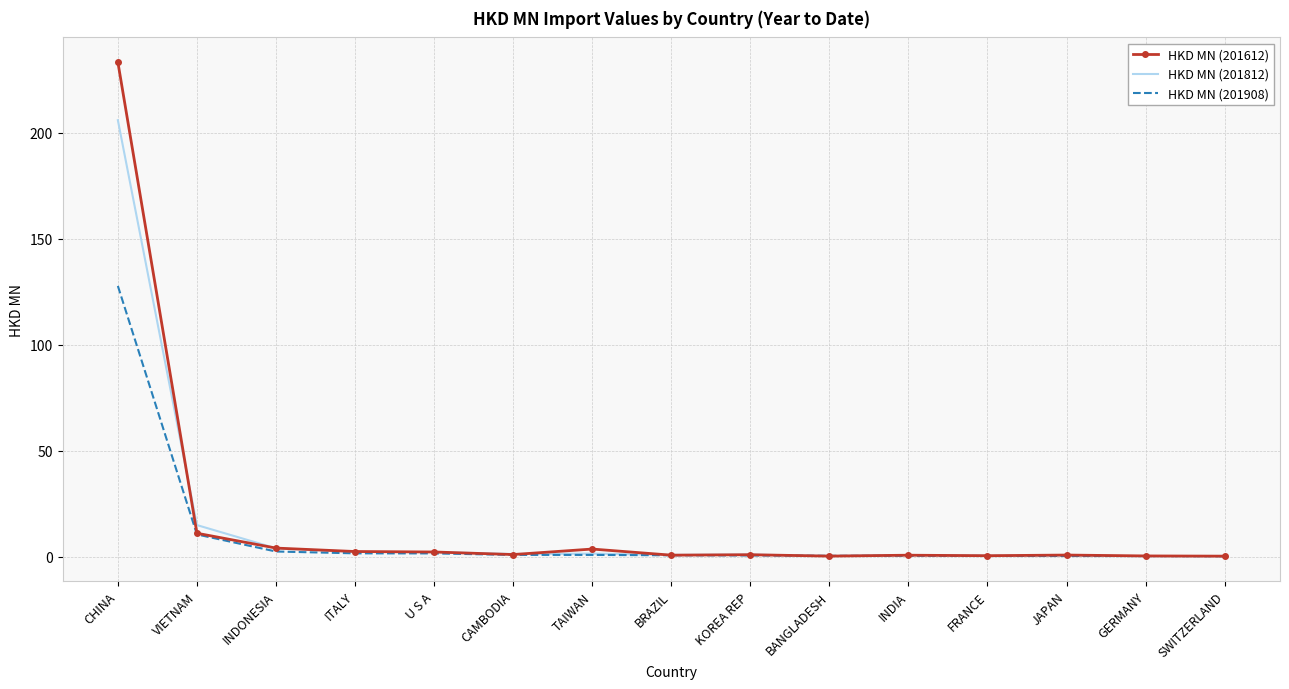

Which category has the highest value in the HKD MN (201908) series?

CHINA